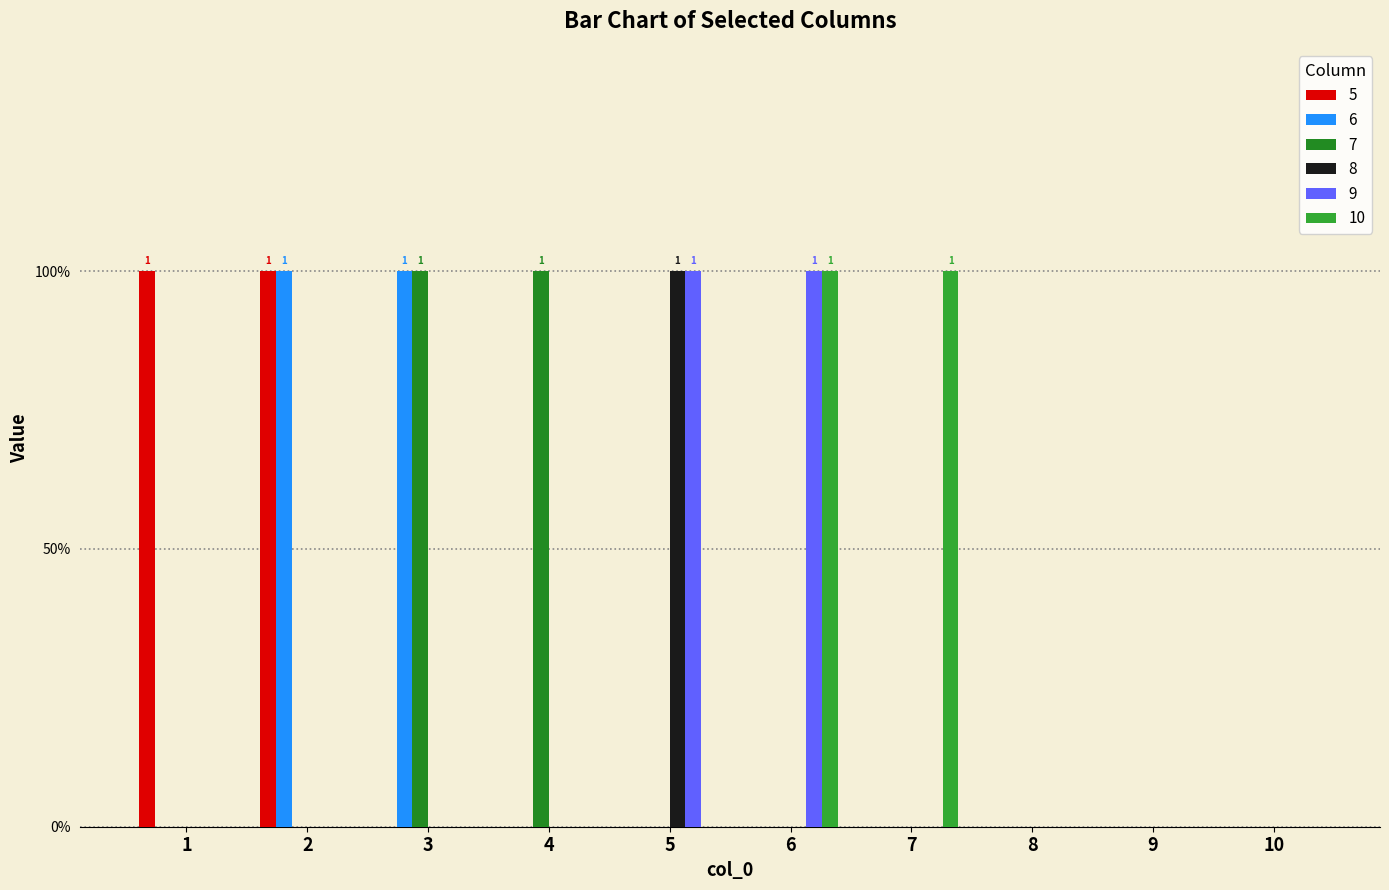

The value of 8 at 10 is 0. True or false?

True